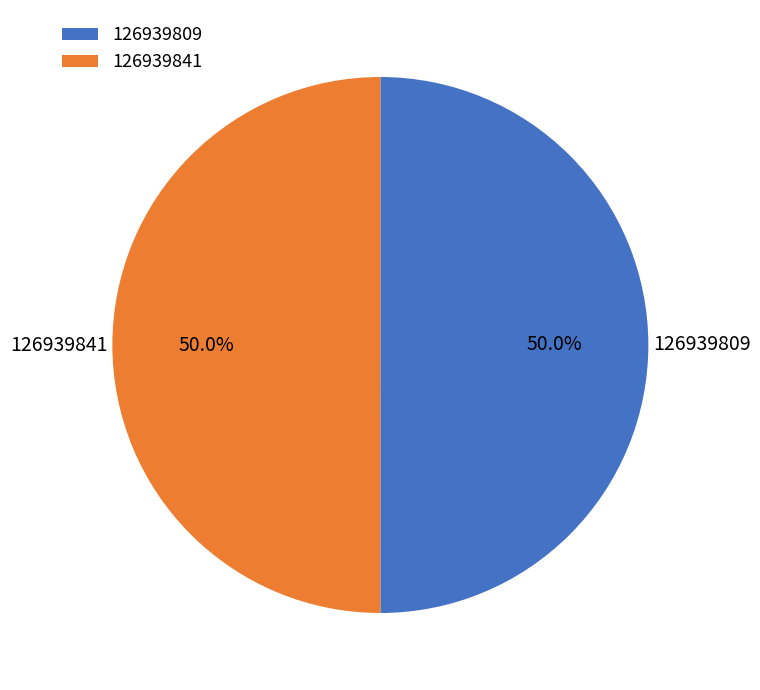

To the nearest percent, what is the average slice percentage?

50%